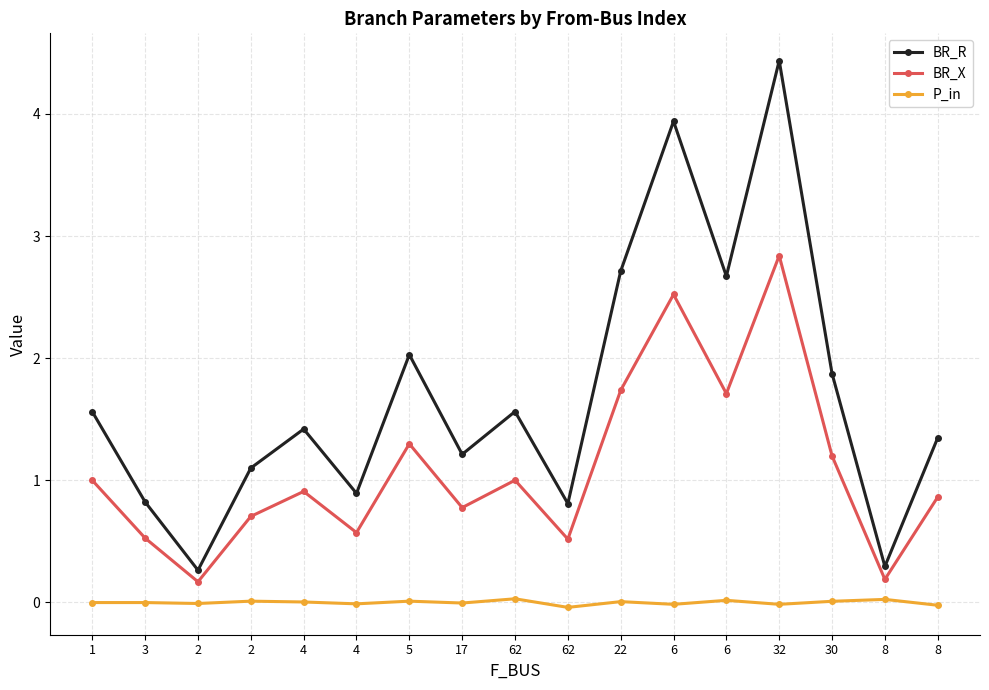

True or false: P_in and BR_R cross at least once.

False